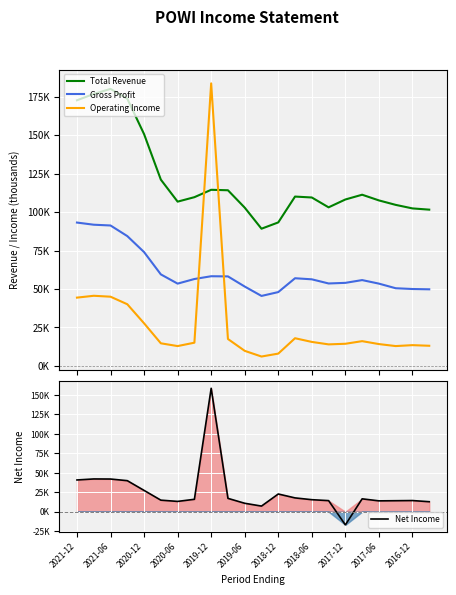

Is it true that Operating Income equals 4882 at 2019-06?

False